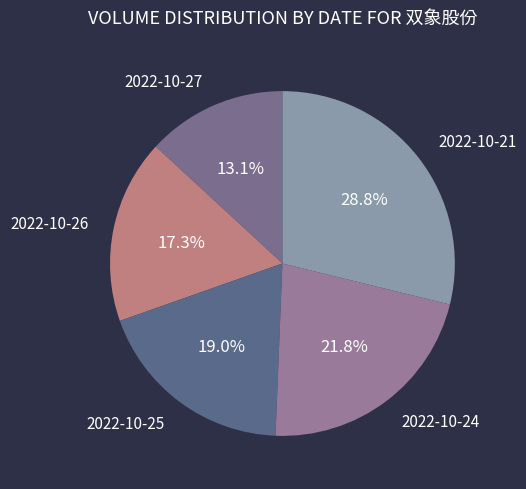

How many segments does this pie chart have?

5